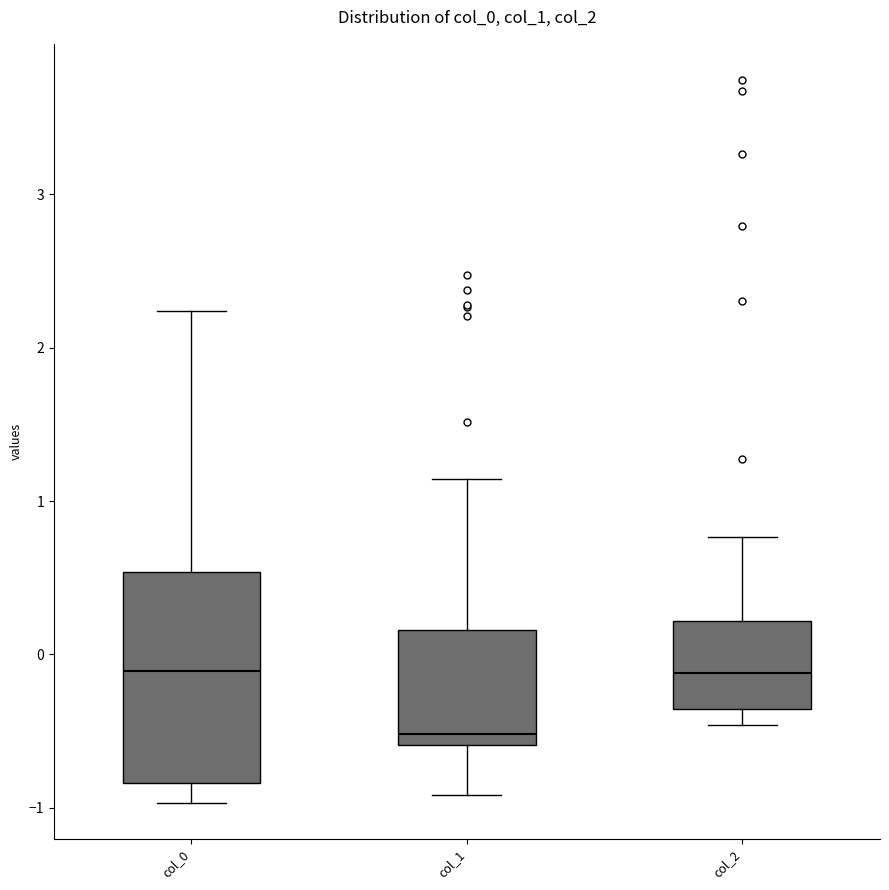

Which box's median line is the lowest?

col_1